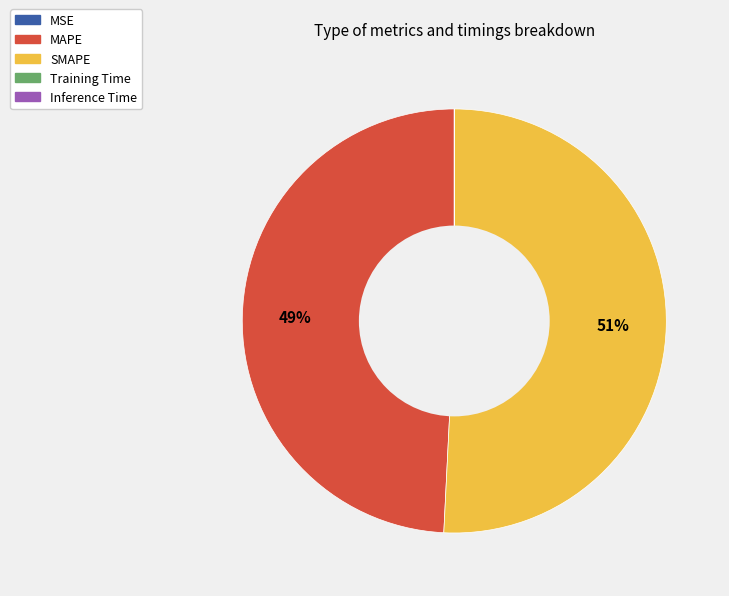

What percentage is the SMAPE slice, to the nearest percent?

51%